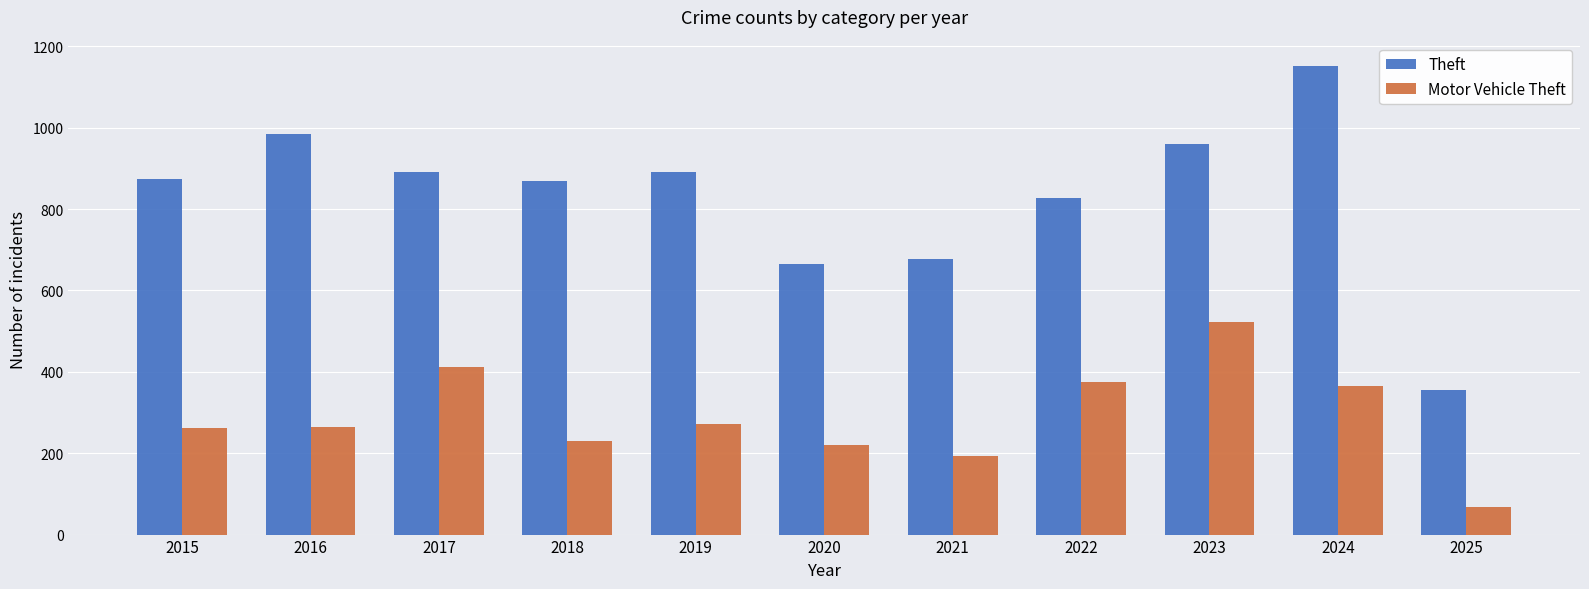

What is the difference between the Motor Vehicle Theft values at 2021 and 2017?

218